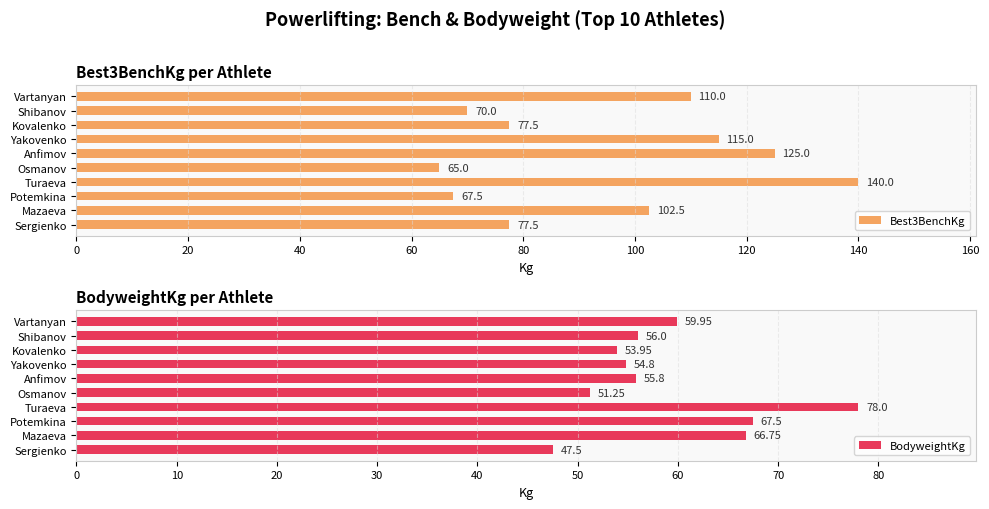

How many values in the BodyweightKg series exceed 56?

4